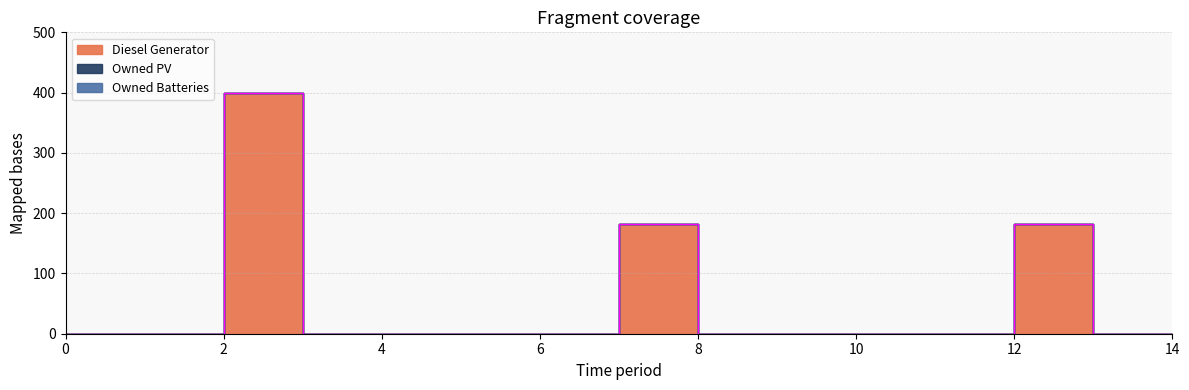

Is it true that Diesel Generator equals 209 at 1?

False